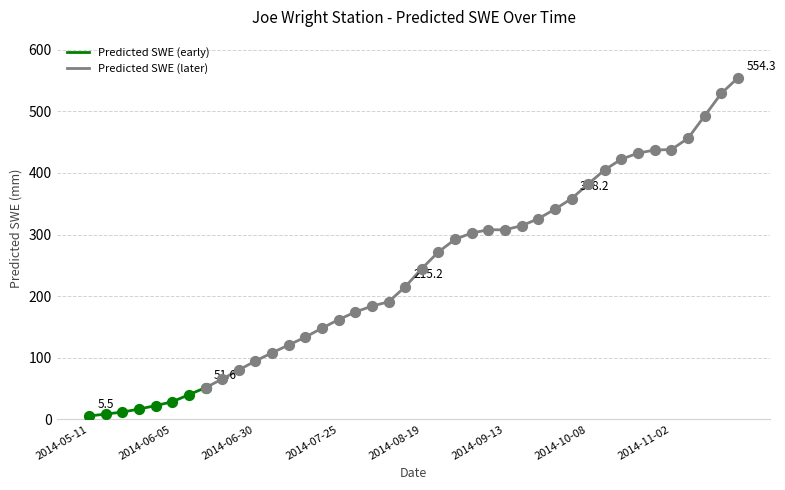

Approximately how many times larger is the value at 2014-11-17 compared to 2014-10-23?

1.2